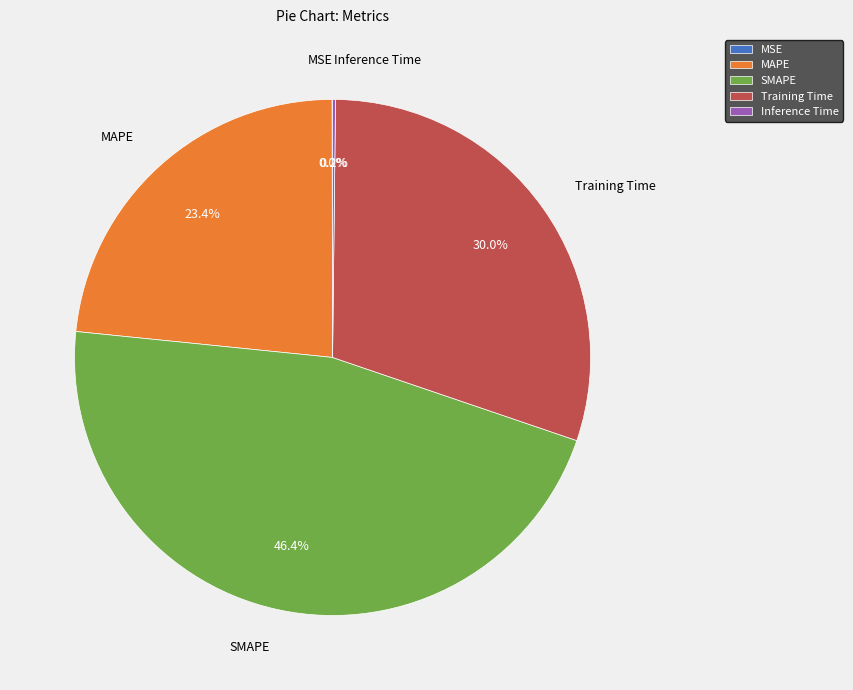

Is there any slice that represents more than half of the pie?

No